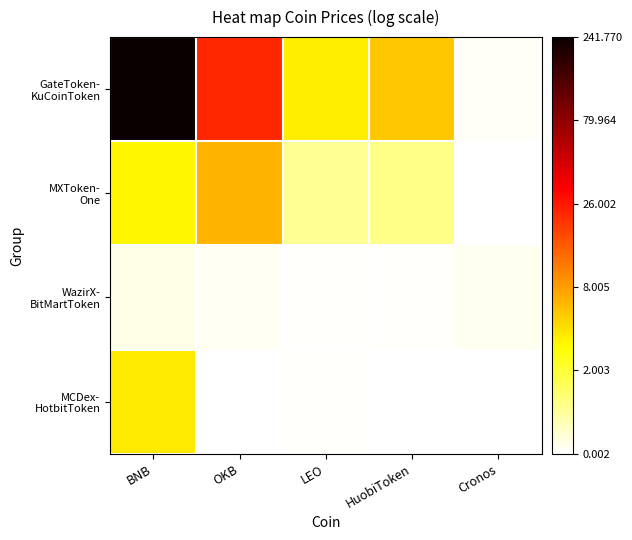

What is the total value across all series at OKB?

5.3